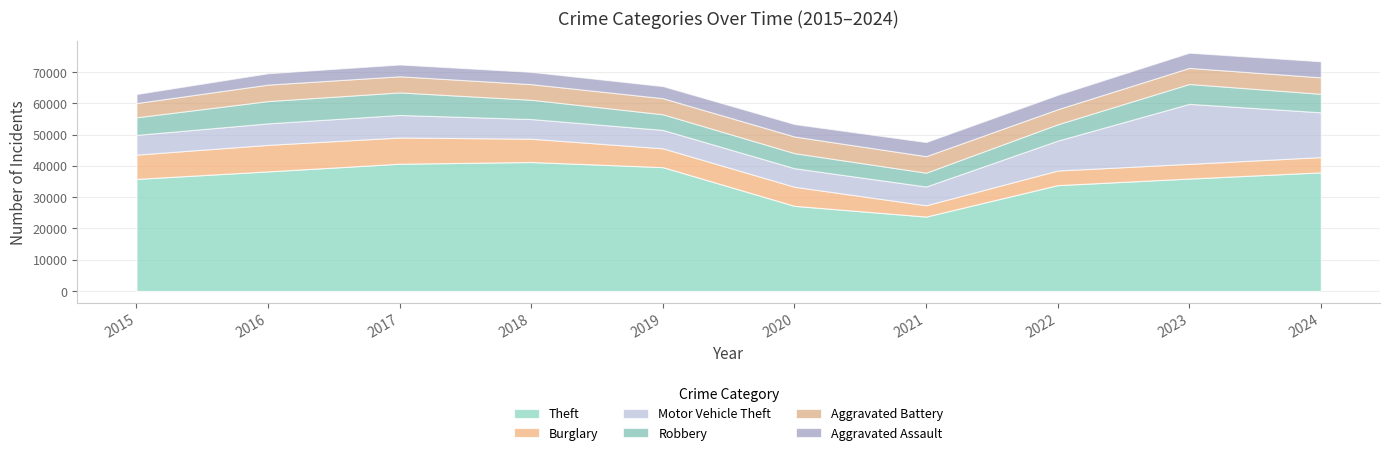

True or false: Robbery and Theft intersect in this chart.

False